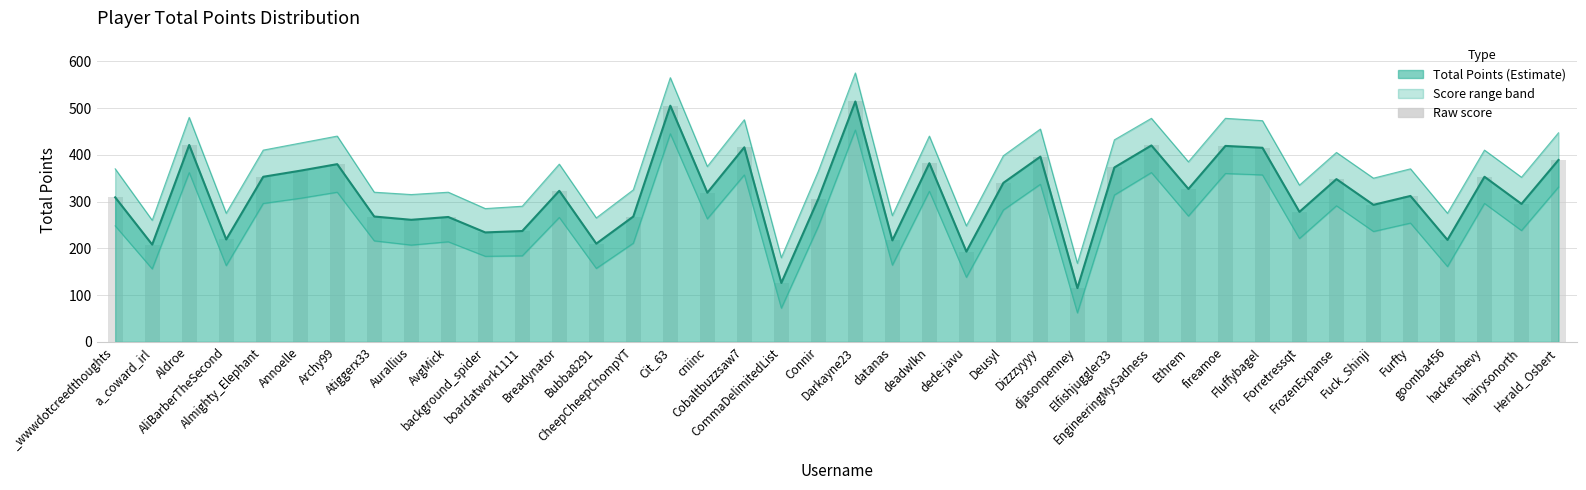

What is the difference between the highest and lowest values at Aldroe?

118